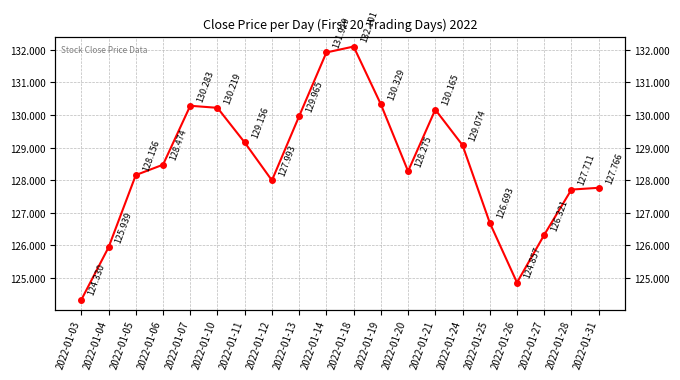

The value at 2022-01-26 is 183.7. True or false?

False